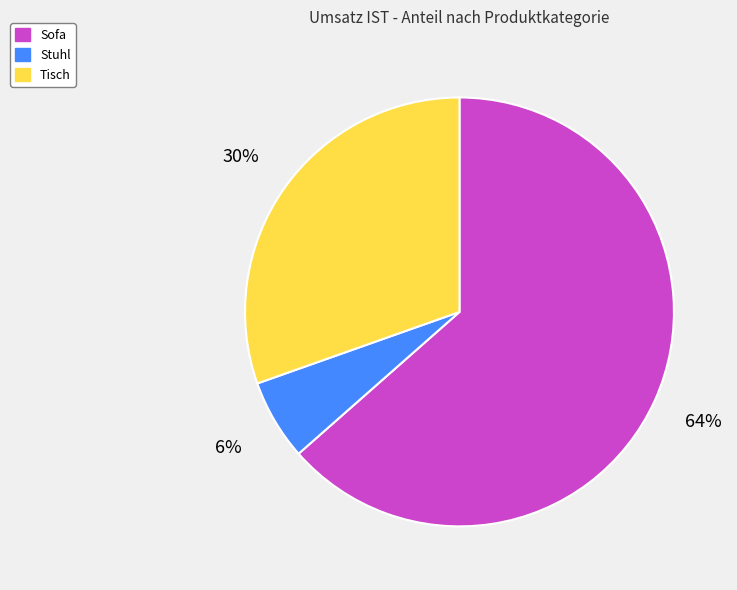

Is the sum of Tisch and Stuhl greater than half?

No